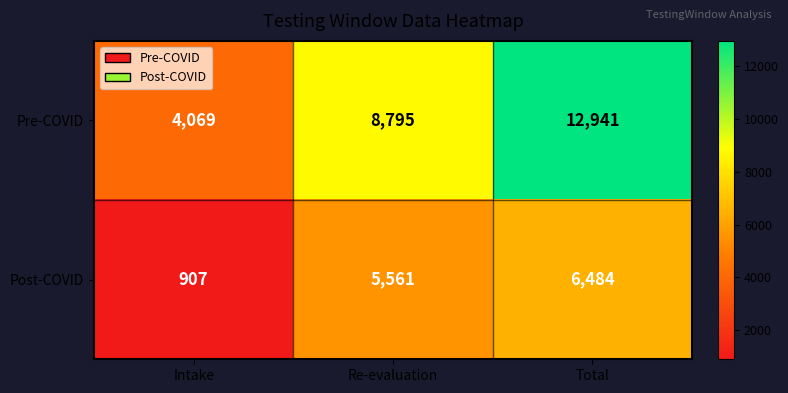

Which series has the largest total across all categories?

Pre-COVID